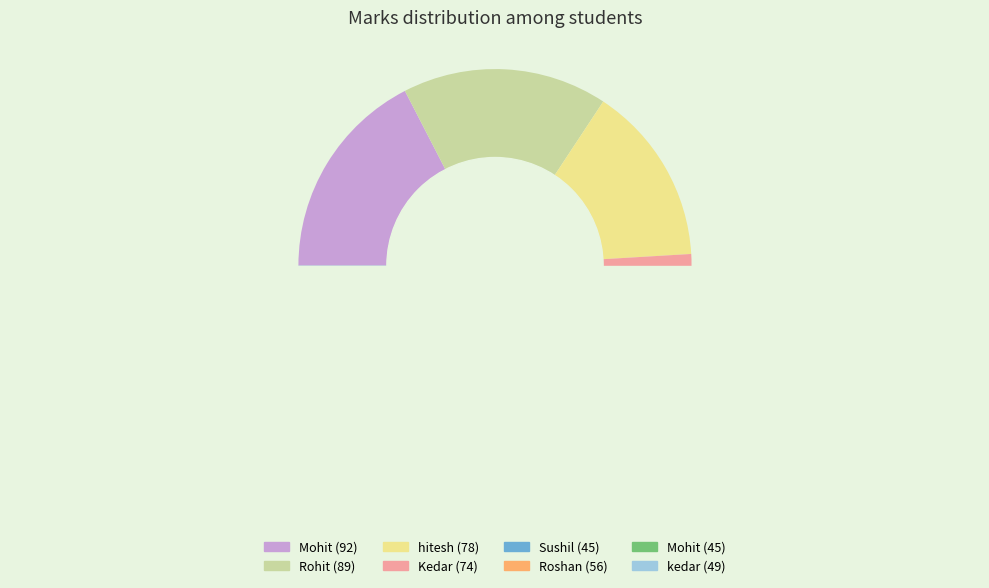

Which slice is the largest?

Mohit